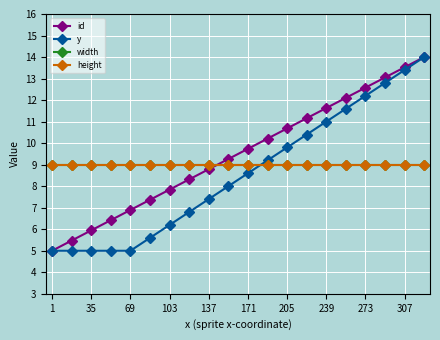

How many intersections are there between y and width?

1